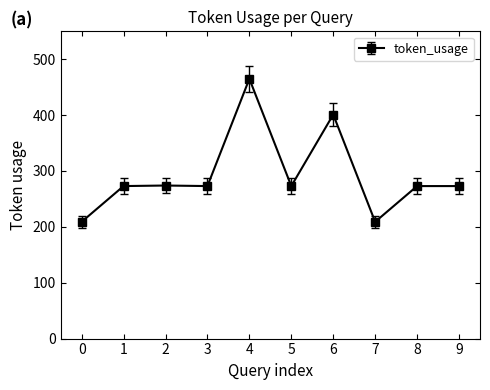

How many categories are shown in the chart?

10